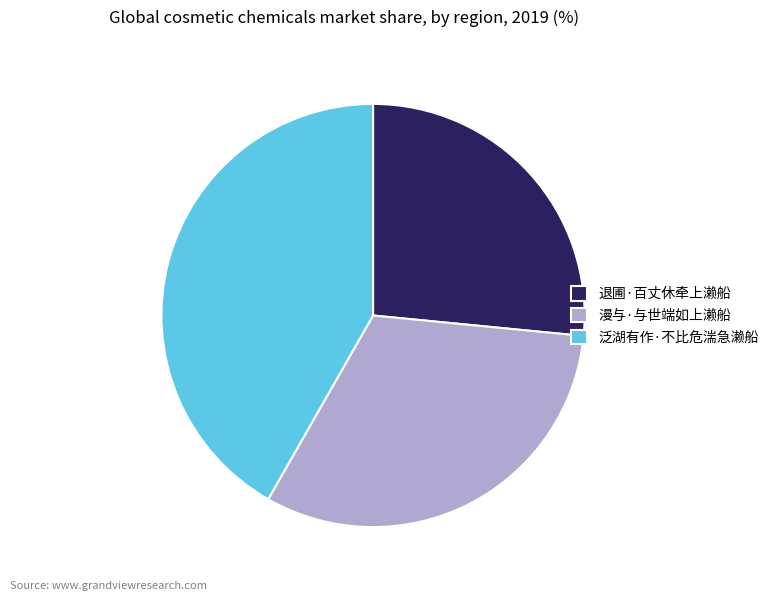

What is the ratio of the value at 退圃·百丈休牵上濑船 to the value at 泛湖有作·不比危湍急濑船?

0.6